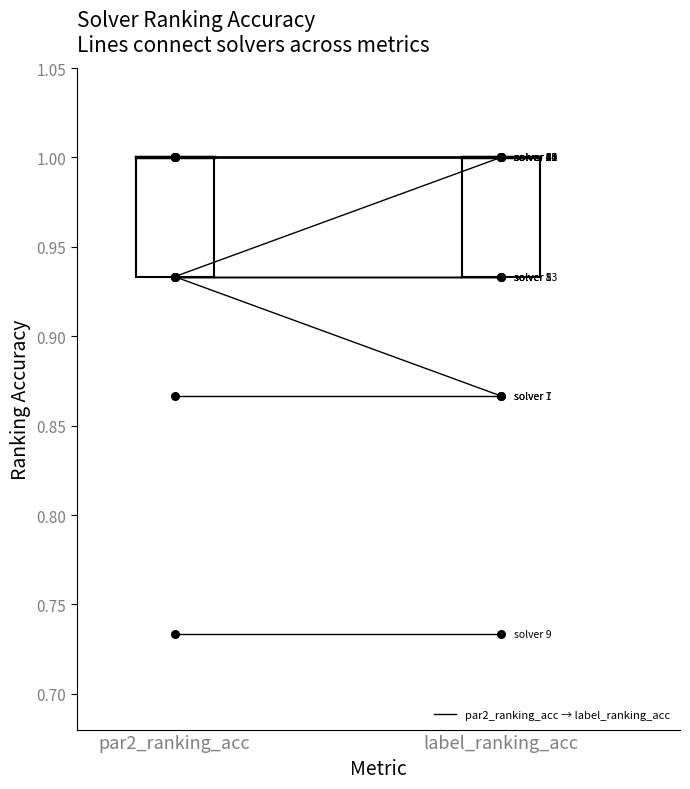

Which series reaches the minimum Y coordinate?

par2_ranking_acc